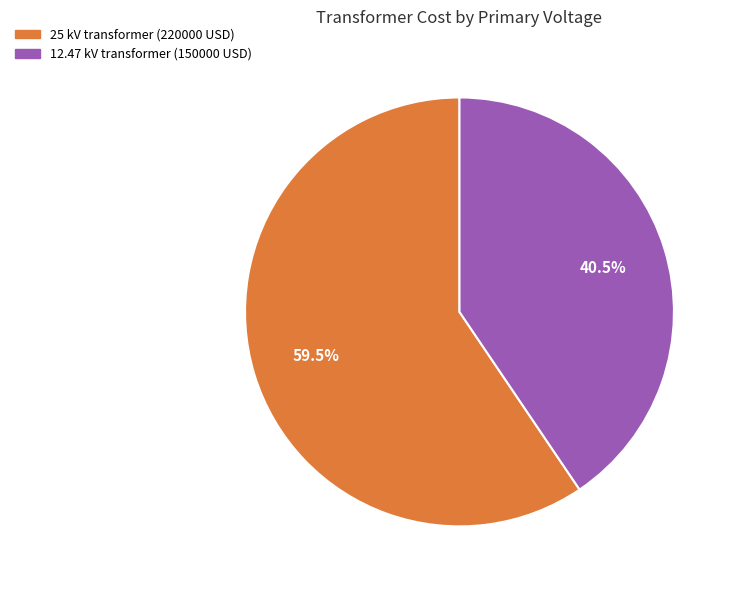

What is the majority slice?

25 kV transformer (220000 USD)